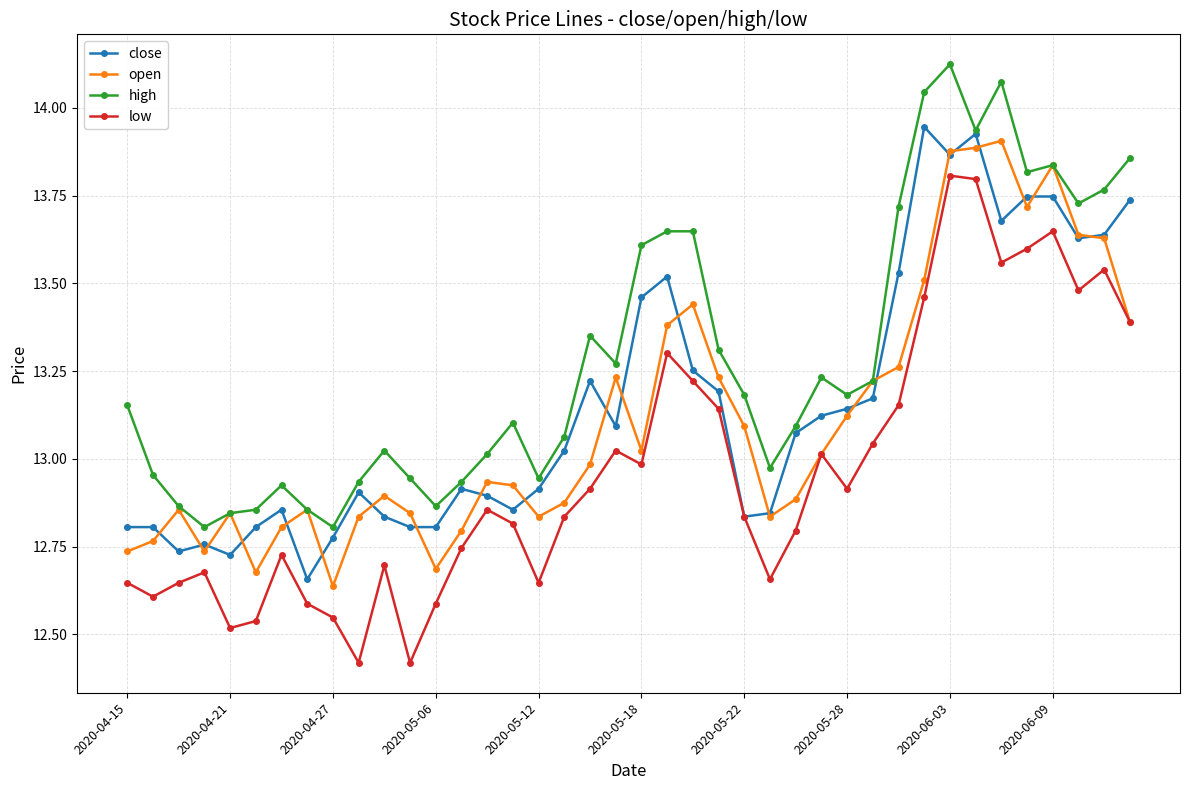

True or false: close has more than 0 points higher than both neighbors.

True